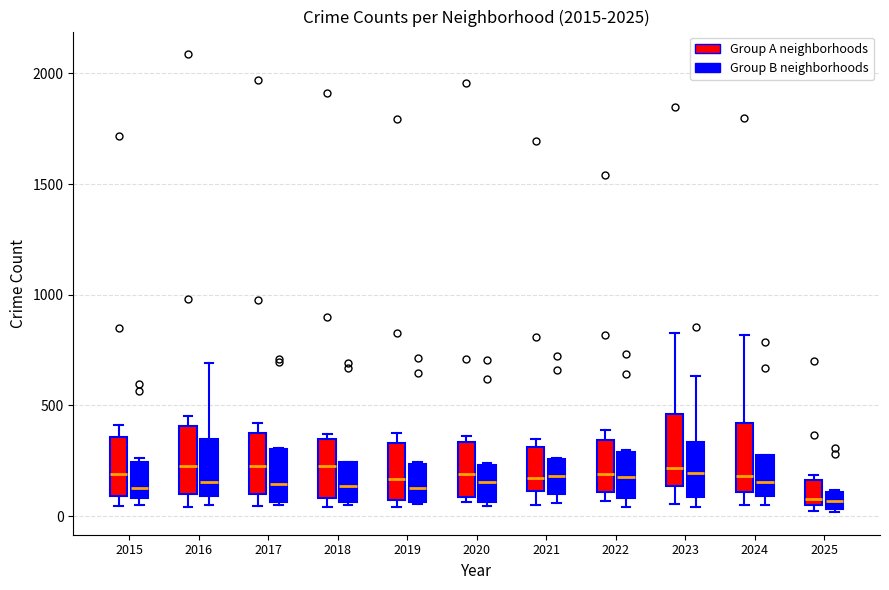

Reading left to right, transcribe this box plot: for each box, give where its median line is, the range the box spans, and where its two whiskers end, as read against the y-axis. The values are not printed on the chart, so give them approximately, as read against the axis.

2015 (Group A neighborhoods): median 200, box 100 to 350, whiskers 50 to 400
2015 (Group B neighborhoods): median 150, box 100 to 250, whiskers 50 to 250 (just above the box's upper edge)
2016 (Group A neighborhoods): median 200, box 100 to 400, whiskers 50 to 450
2016 (Group B neighborhoods): median 150, box 100 to 350, whiskers 50 to 700
2017 (Group A neighborhoods): median 250, box 100 to 350, whiskers 50 to 400
2017 (Group B neighborhoods): median 150, box 50 to 300, whiskers 50 (just below the box's lower edge) to 300
2018 (Group A neighborhoods): median 250, box 100 to 350, whiskers 50 to 350 (just above the box's upper edge)
2018 (Group B neighborhoods): median 150, box 50 to 250, whiskers 50 to 250
2019 (Group A neighborhoods): median 150, box 50 to 350, whiskers 50 (just below the box's lower edge) to 400
2019 (Group B neighborhoods): median 150, box 50 to 250, whiskers 50 to 250
2020 (Group A neighborhoods): median 200, box 100 to 350, whiskers 50 to 350 (just above the box's upper edge)
2020 (Group B neighborhoods): median 150, box 50 to 250, whiskers 50 (just below the box's lower edge) to 250
2021 (Group A neighborhoods): median 150, box 100 to 300, whiskers 50 to 350
2021 (Group B neighborhoods): median 200, box 100 to 250, whiskers 50 to 250
2022 (Group A neighborhoods): median 200, box 100 to 350, whiskers 50 to 400
2022 (Group B neighborhoods): median 150, box 100 to 300, whiskers 50 to 300
2023 (Group A neighborhoods): median 200, box 150 to 450, whiskers 50 to 850
2023 (Group B neighborhoods): median 200, box 100 to 350, whiskers 50 to 650
2024 (Group A neighborhoods): median 200, box 100 to 400, whiskers 50 to 800
2024 (Group B neighborhoods): median 150, box 100 to 300, whiskers 50 to 300
2025 (Group A neighborhoods): median 100, box 50 to 150, whiskers 0 to 200
2025 (Group B neighborhoods): median 50 (inside the box), box 50 to 100, whiskers 0 to 100